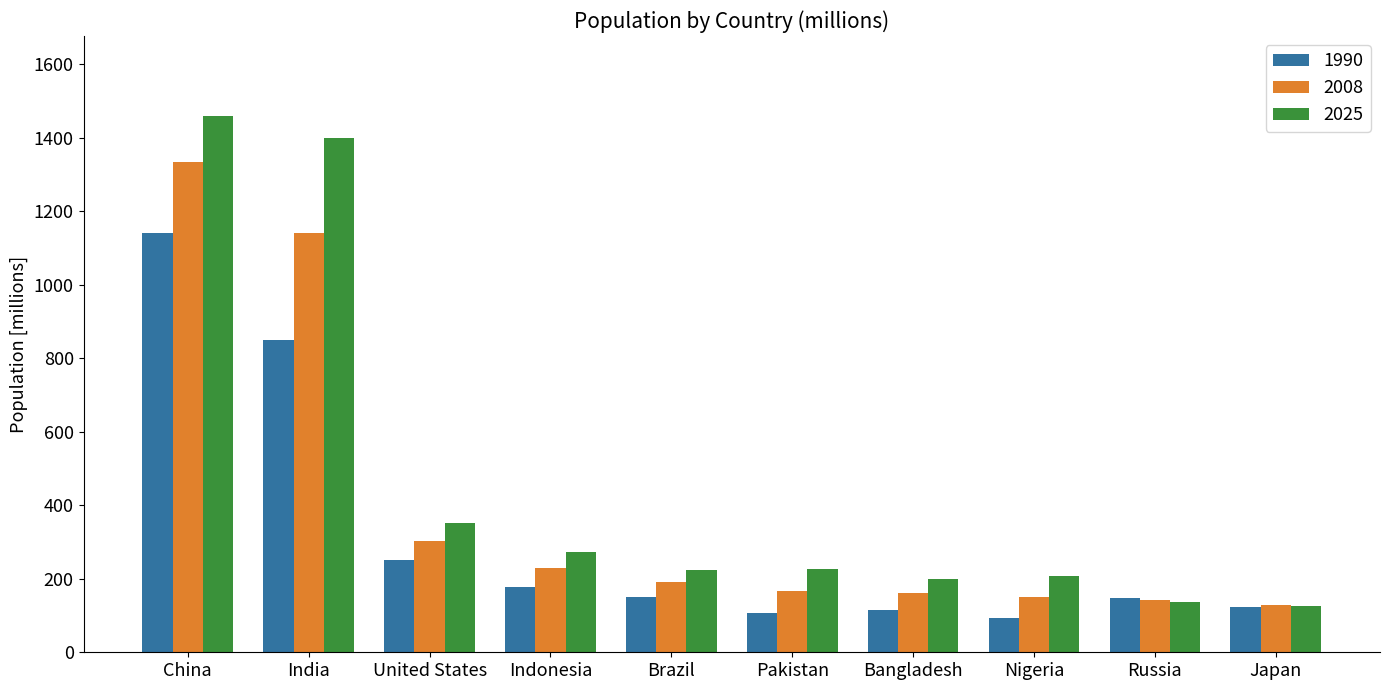

What are all the series names shown in the legend?

1990, 2008, 2025